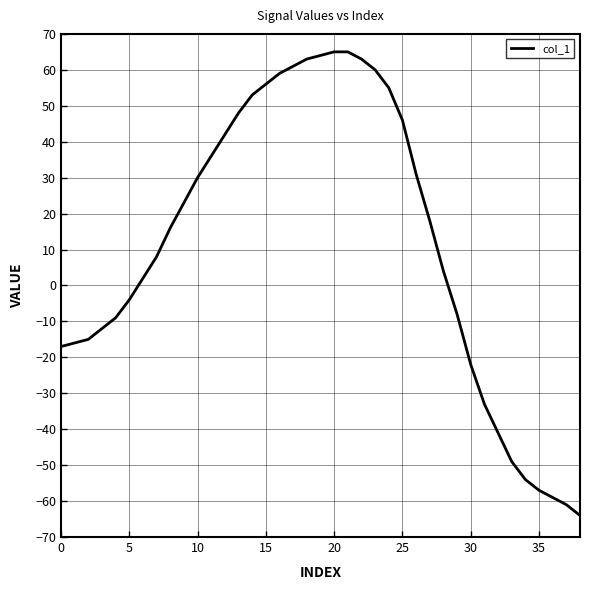

What is the maximum value shown in the chart?

65